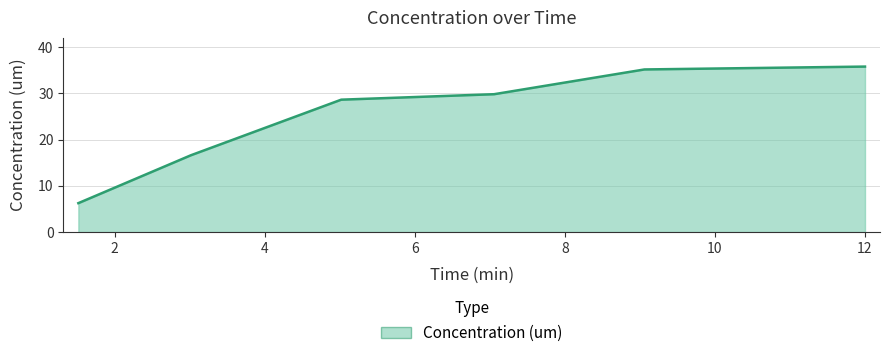

What is the greatest value displayed?

35.8